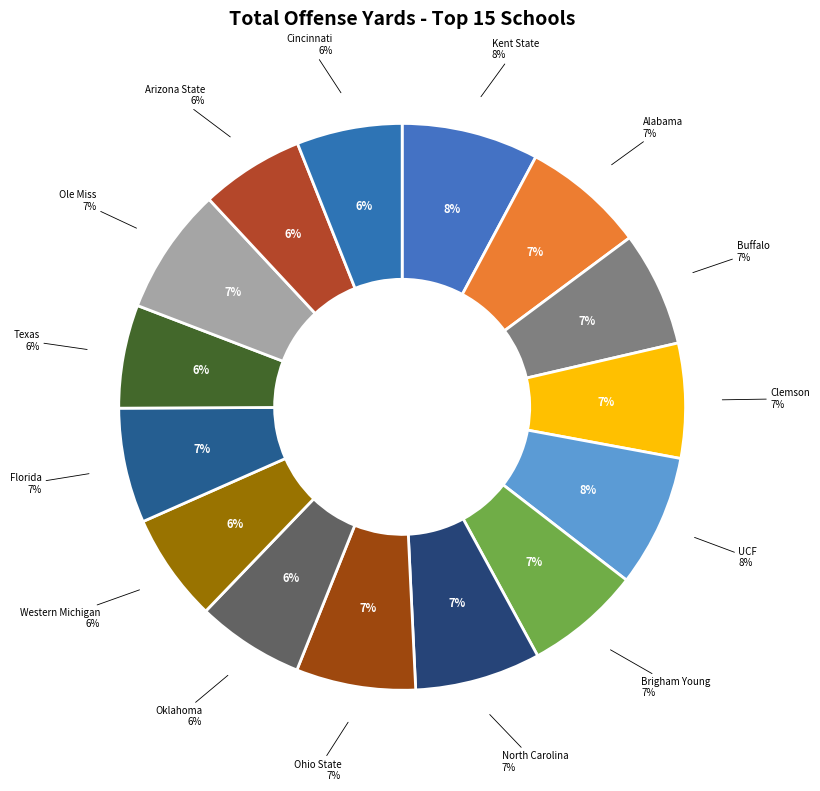

What is the smallest slice in the pie chart?

Texas